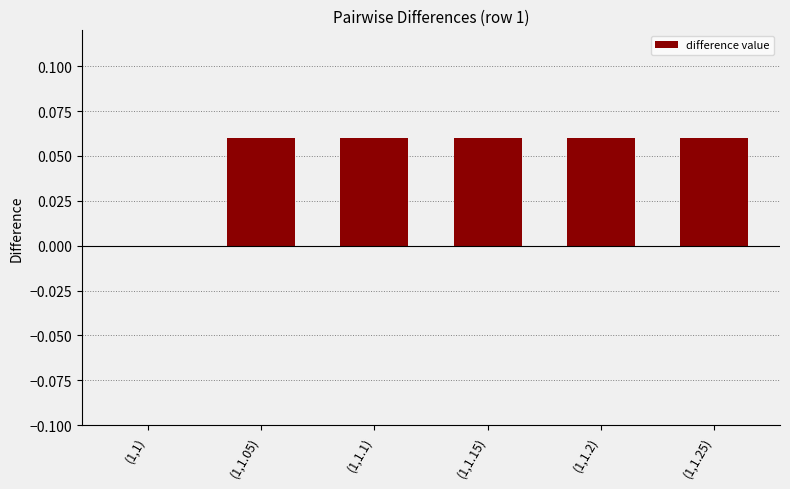

Count the number of categories in the chart.

6